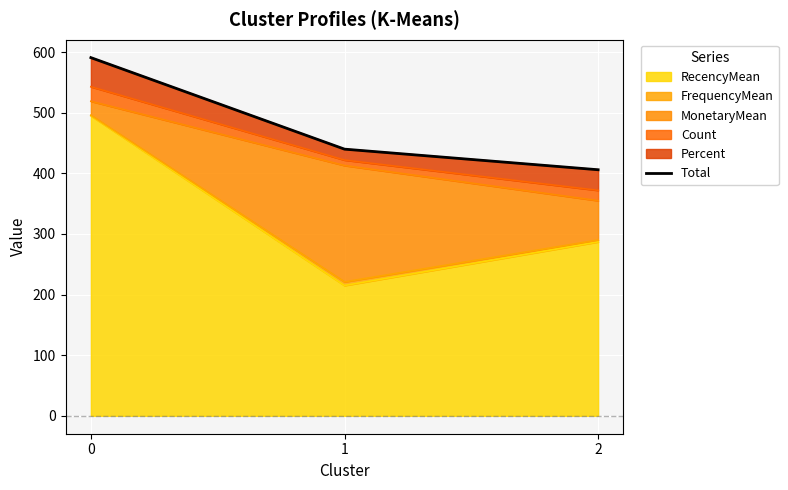

List the labels in order of value, smallest first.

2, 1, 0